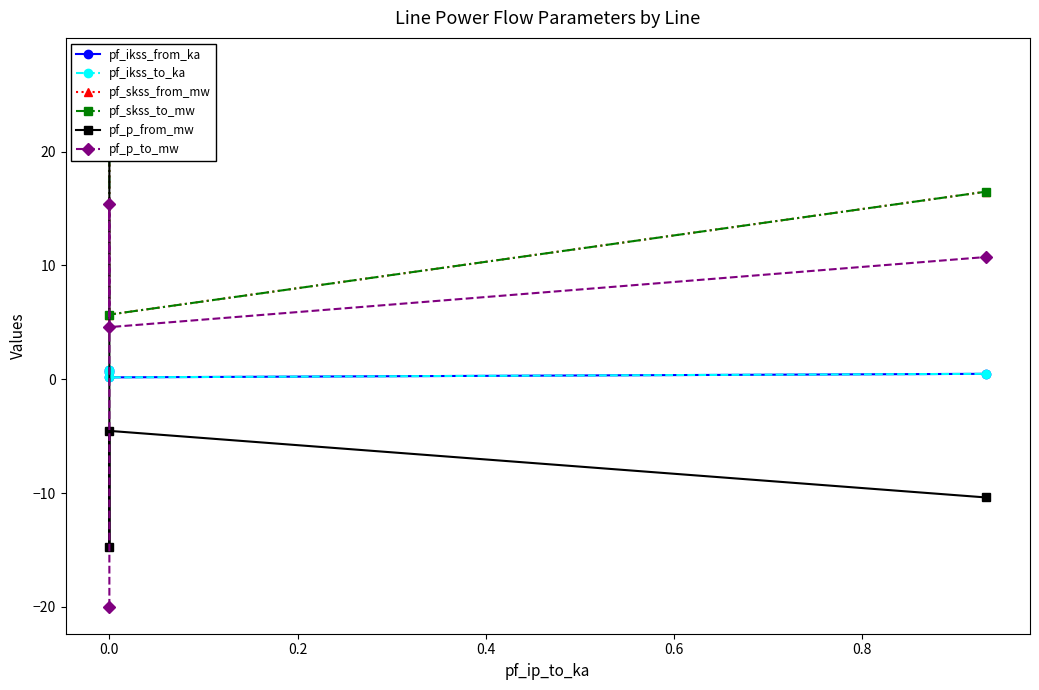

Between 0.2 and 0.4, which series saw the biggest shift?

pf_skss_from_mw